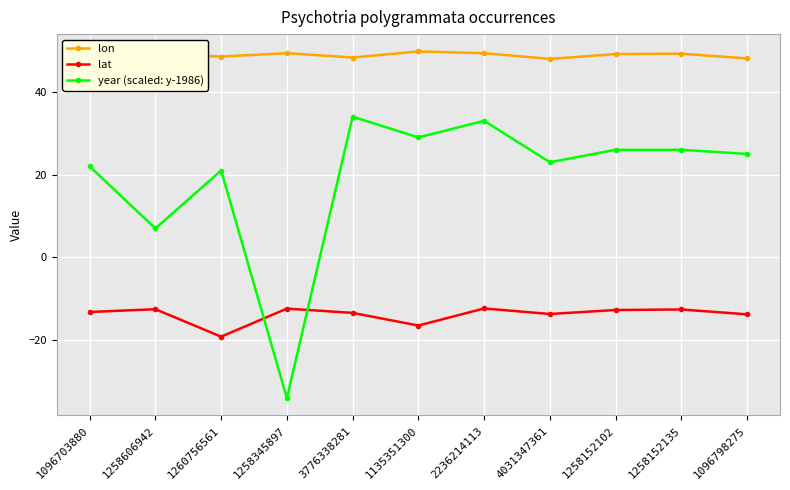

What is the sum of the year (scaled: y-1986) values at 2236214113 and 1258345897?

-1.0